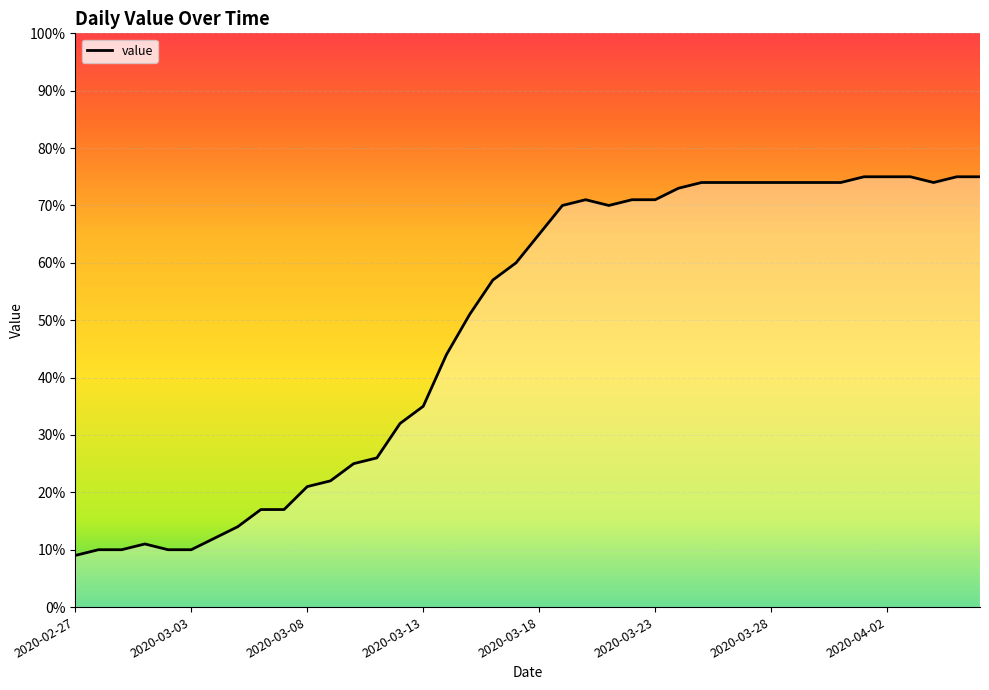

What is the difference between the maximum and minimum values?

66